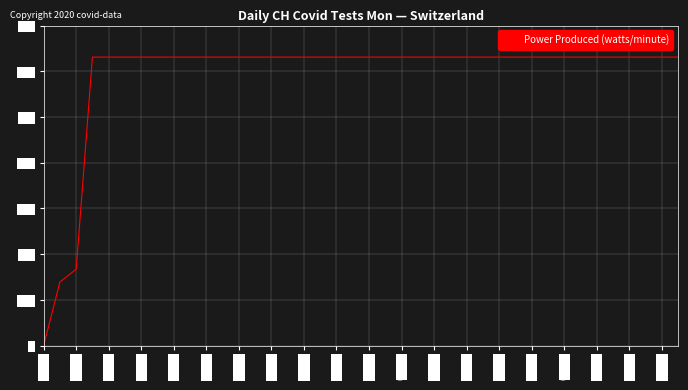

What is the maximum value shown in the chart?

631